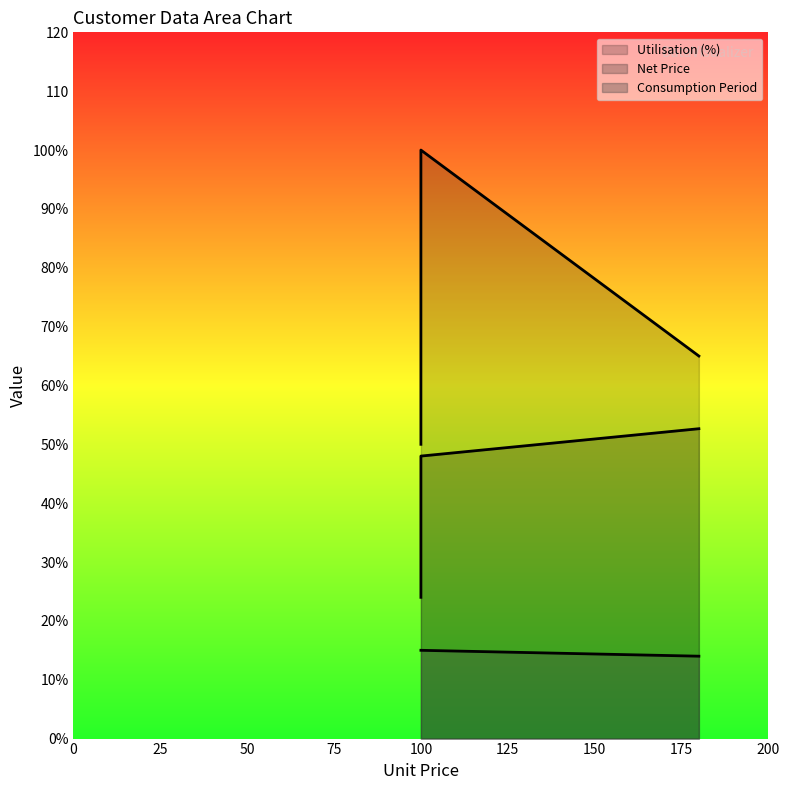

List the series in order of their overall mean, lowest first.

Consumption Period, Net Price, Utilisation (%)